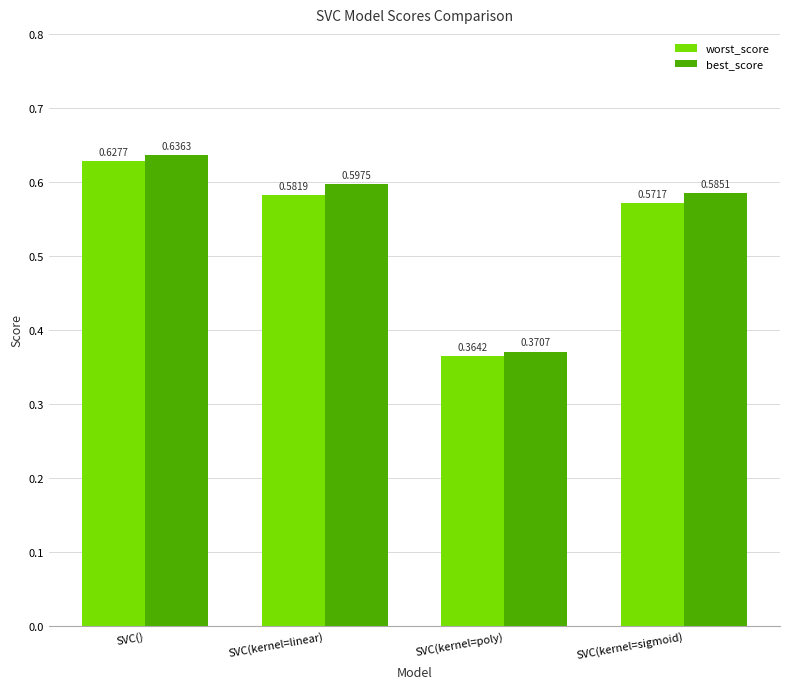

What is the difference between the maximum and second lowest values in the worst_score series?

0.1